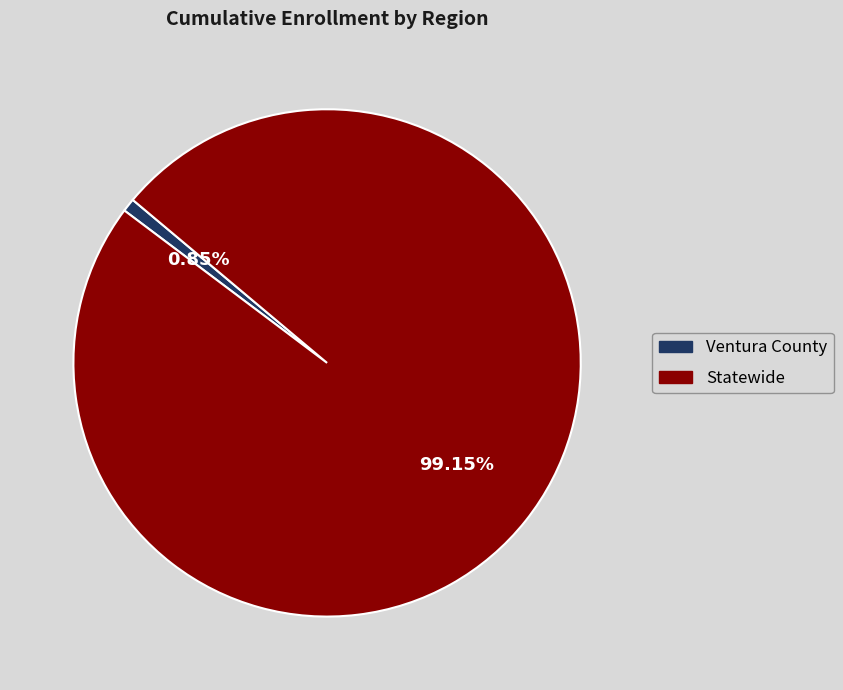

Which has a higher value, Ventura County or Statewide?

Statewide